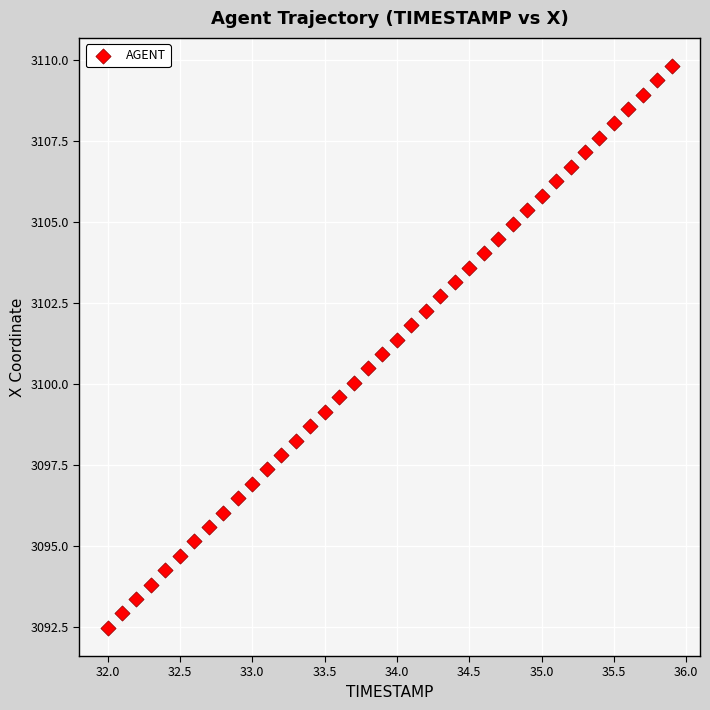

What is the range of Y values (max minus min)?

17.3